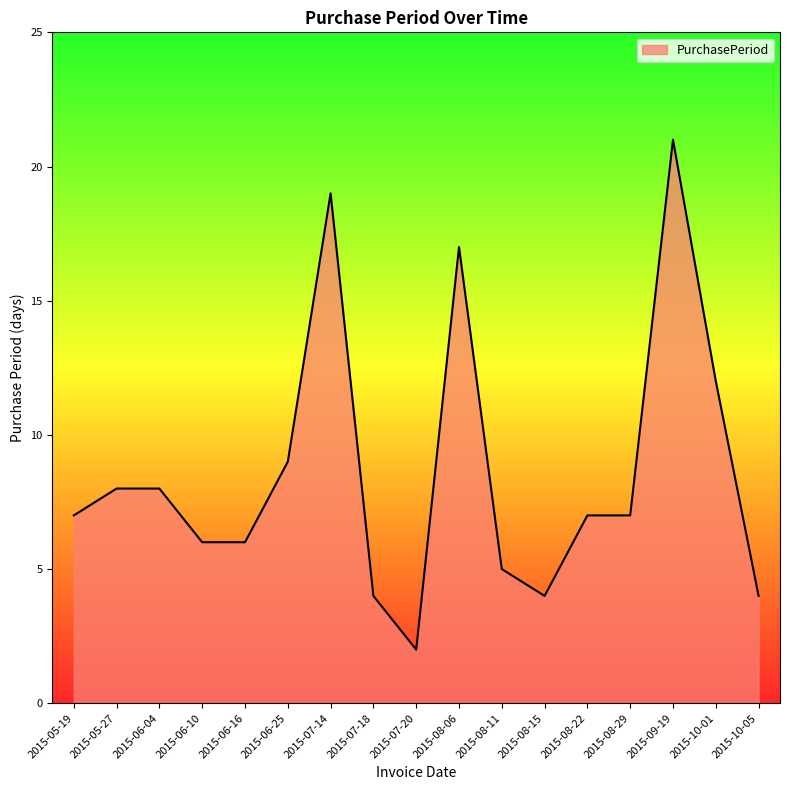

True or false: there are more than 1 points higher than both neighbors.

True